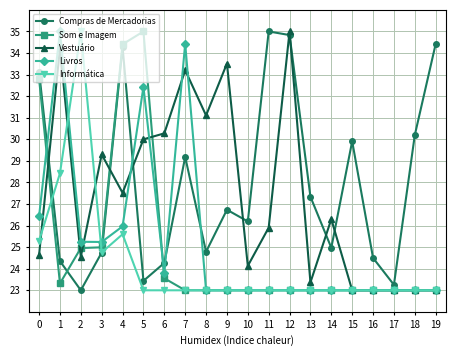

Where is the first local minimum for Informática?

3